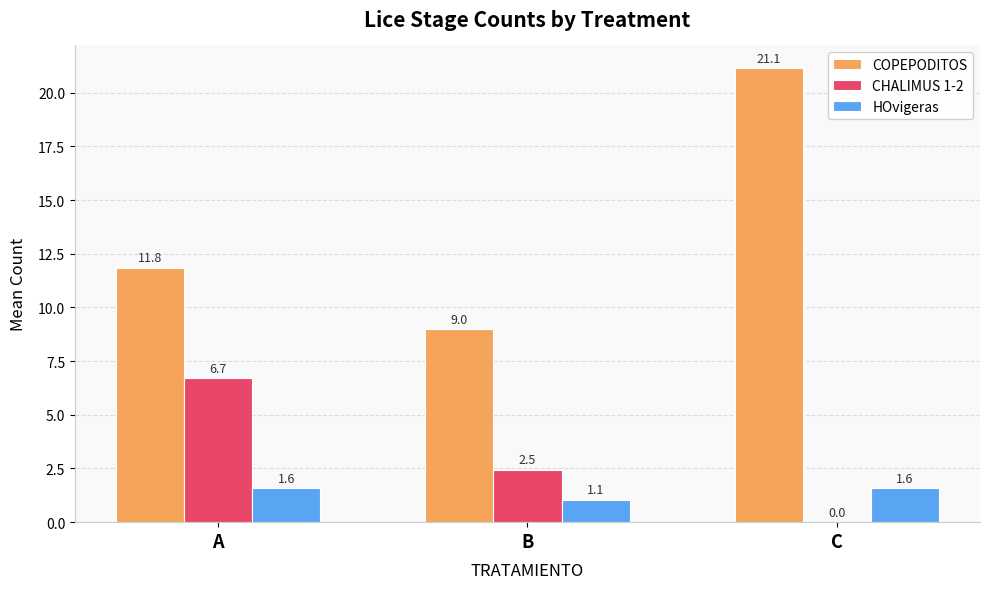

What is the highest value of the COPEPODITOS series?

21.1